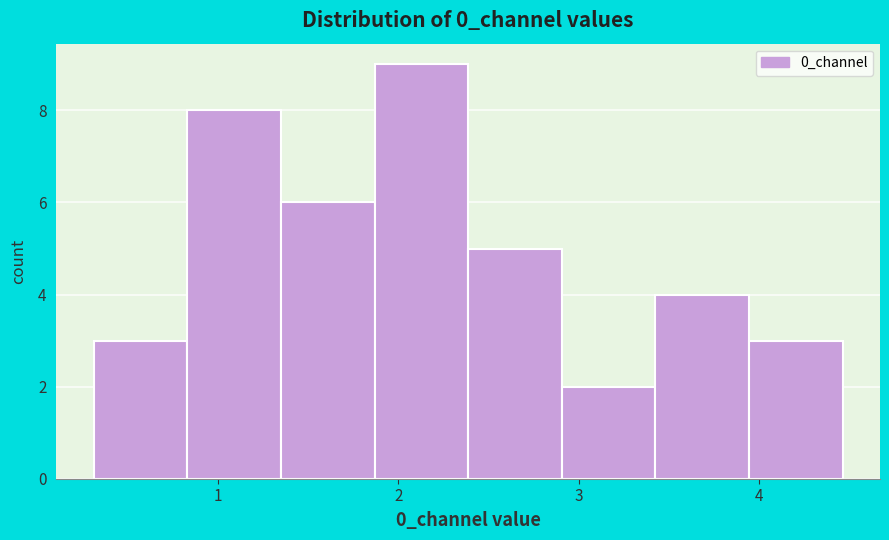

Reading left to right, transcribe this chart: for each bar, give the range it covers on the x-axis and its height. Neither the bar edges nor the heights are printed on the chart, so give them approximately, as read against the axes.

0.3 to 0.8: 3
0.8 to 1.3: 8
1.3 to 1.9: 6
1.9 to 2.4: 9
2.4 to 2.9: 5
2.9 to 3.4: 2
3.4 to 3.9: 4
3.9 to 4.5: 3